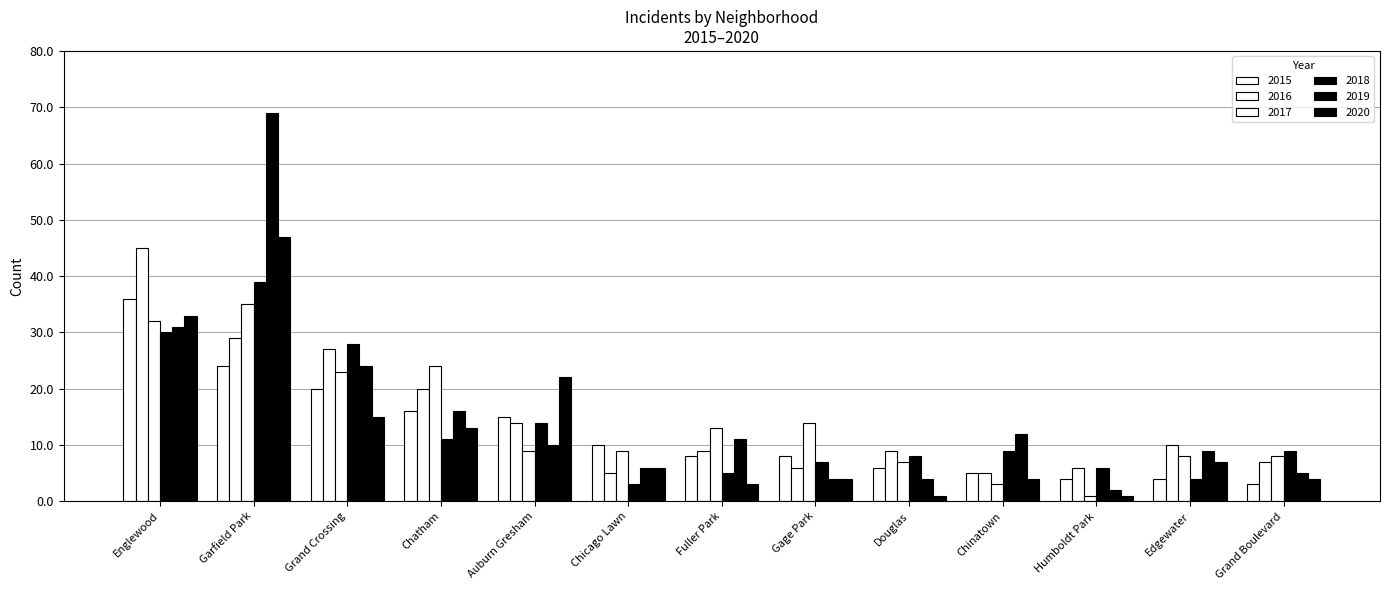

Between Grand Crossing and Chinatown, which series saw the biggest shift?

2016